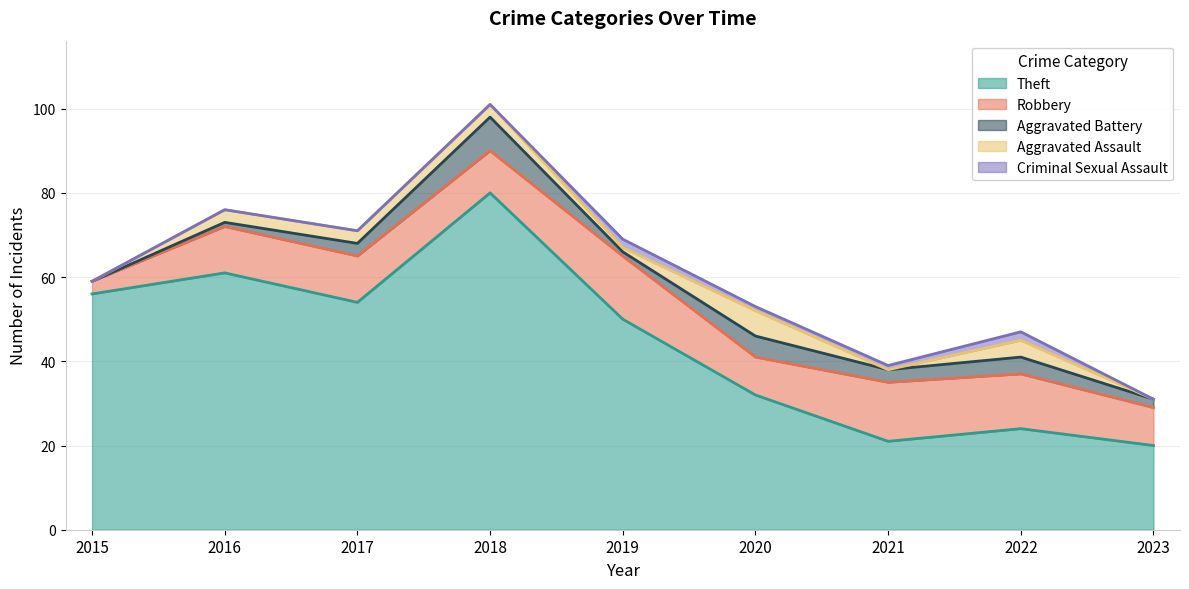

What are all the series names shown in the legend?

Theft, Robbery, Aggravated Battery, Aggravated Assault, Criminal Sexual Assault